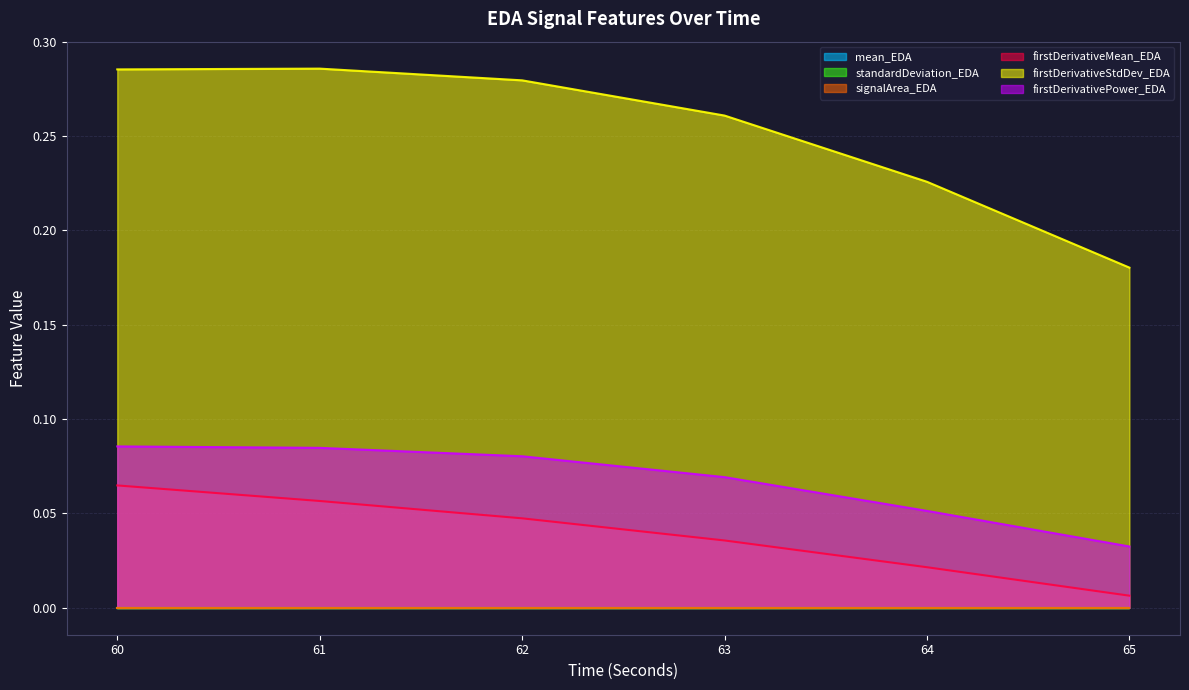

How many firstDerivativePower_EDA values are between 0 and 1?

6